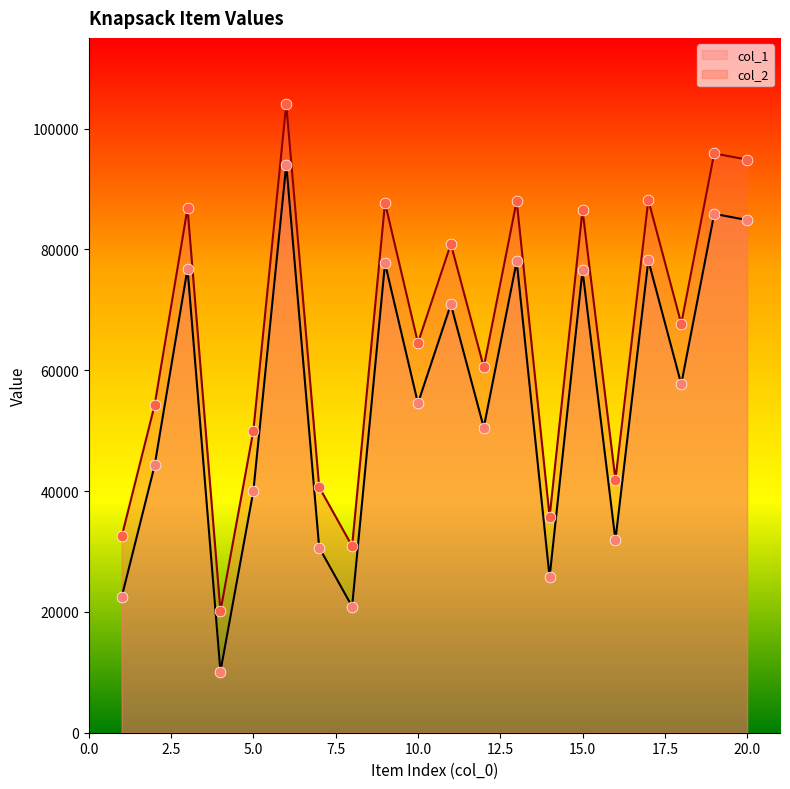

At which category is the sum across all series the highest?

6